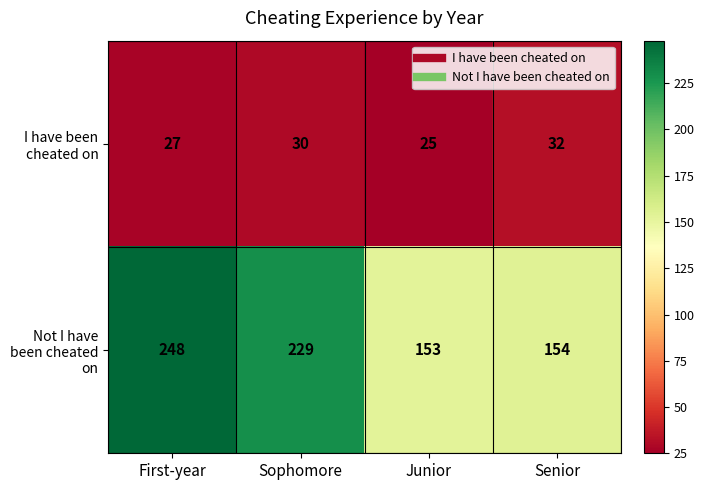

Reading right to left, extract all data points from this chart.

I have been cheated on: Senior=32	Junior=25	Sophomore=30	First-year=27
Not I have been cheated on: Senior=154	Junior=153	Sophomore=229	First-year=248